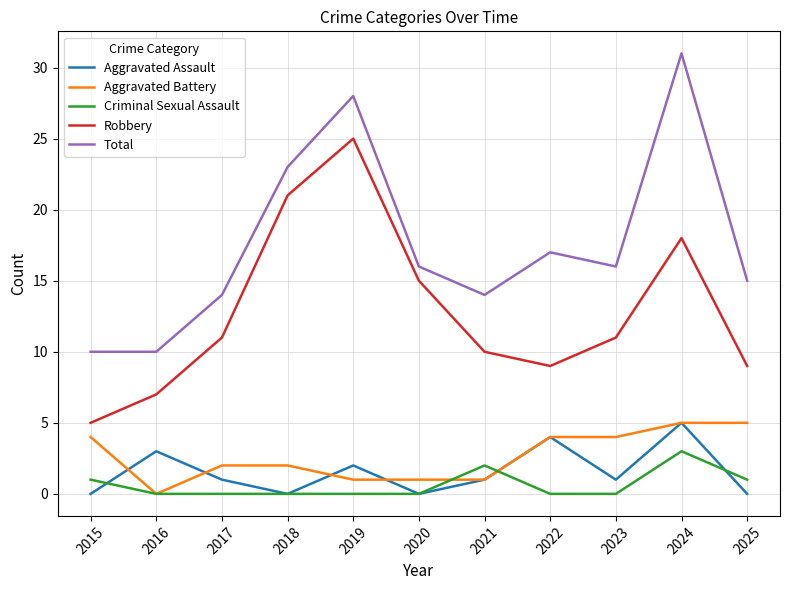

What are all the series names shown in the legend?

Aggravated Assault, Aggravated Battery, Criminal Sexual Assault, Robbery, Total